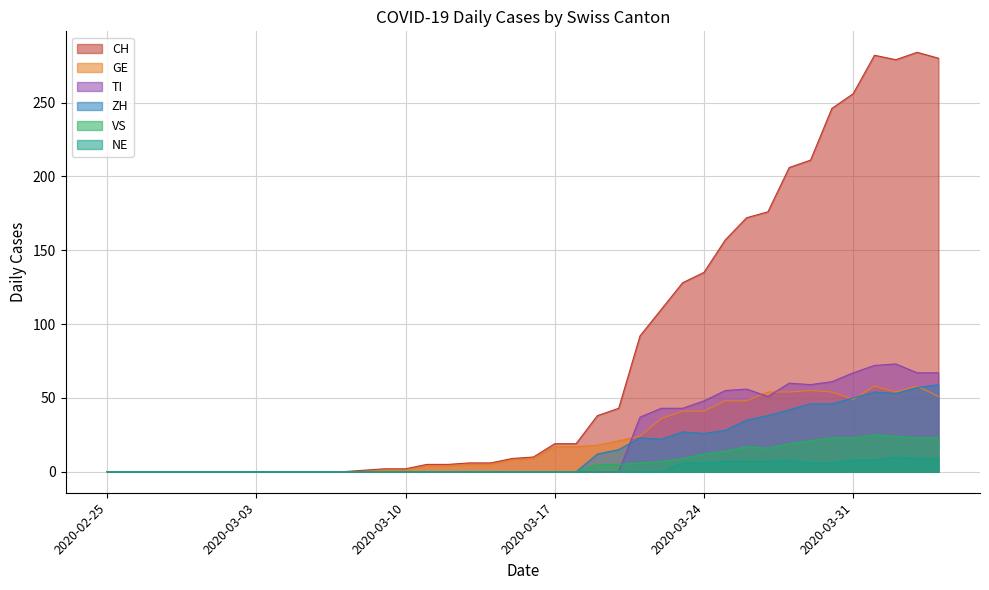

True or false: GE and NE cross at least once.

False